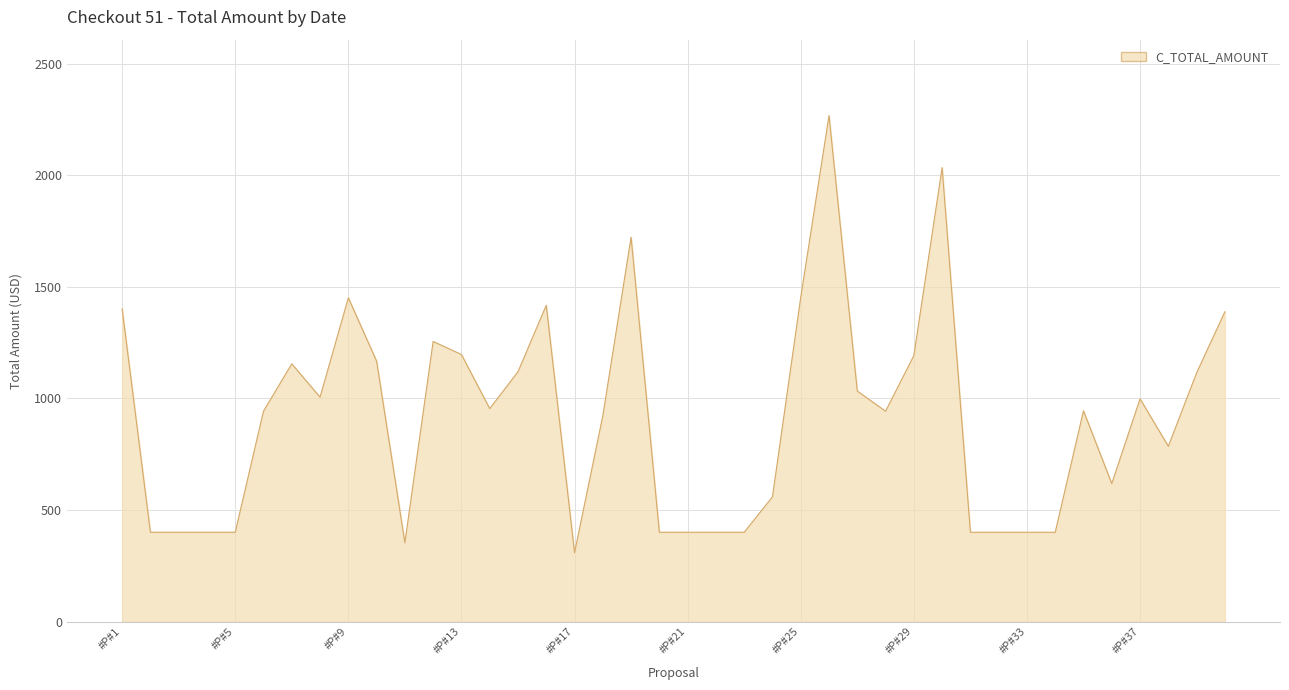

What is the difference between the maximum and minimum values?

1959.6